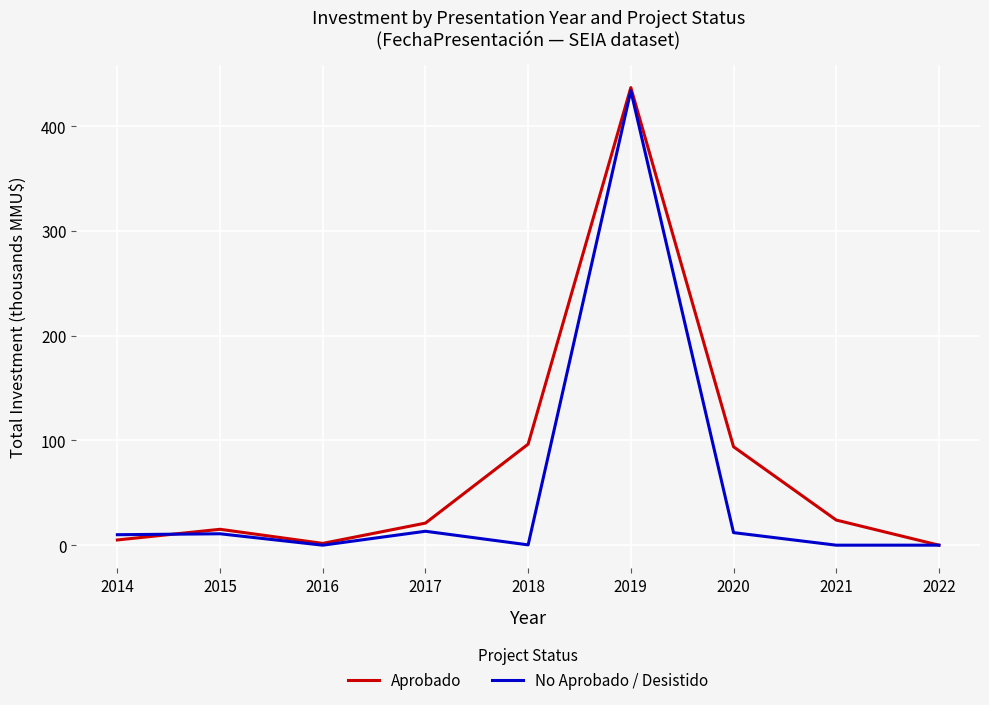

What is the spread (max minus min) of values at 2021?

24.0